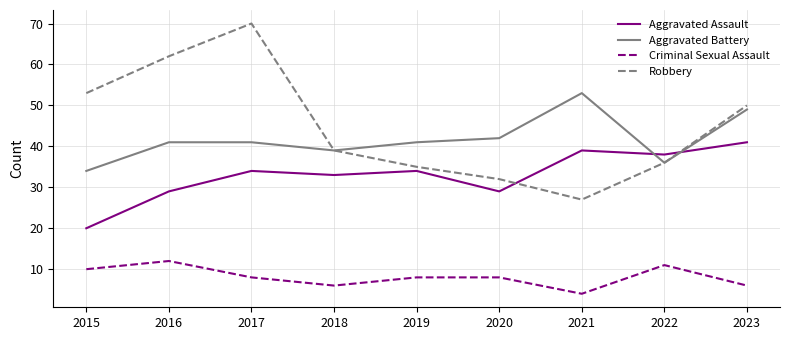

The Criminal Sexual Assault series shows 12 at 2016. True or false?

True